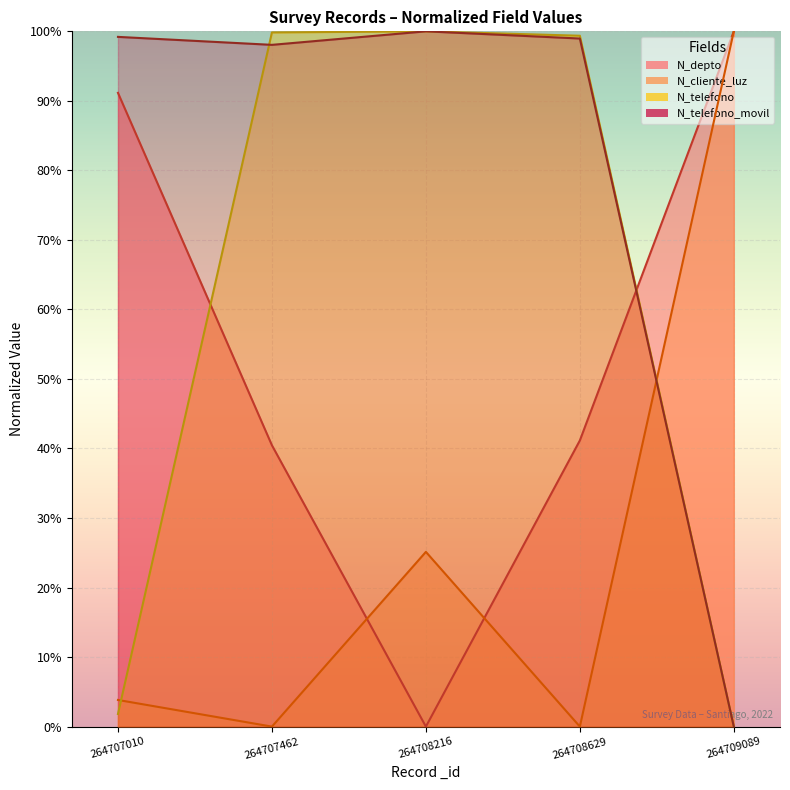

What is the difference between the maximum and second lowest values in the N_telefono_movil series?

1.9